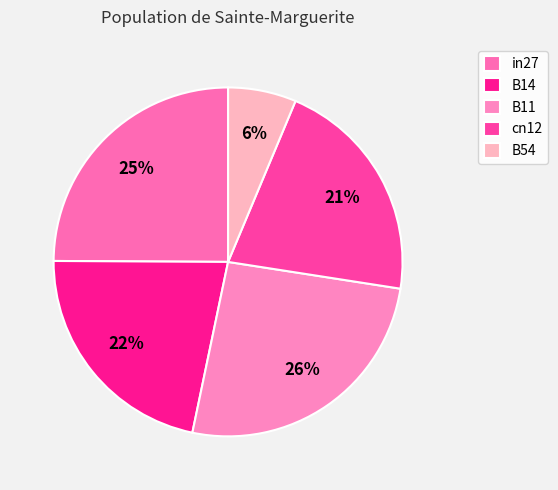

How many slices are in this pie chart?

5